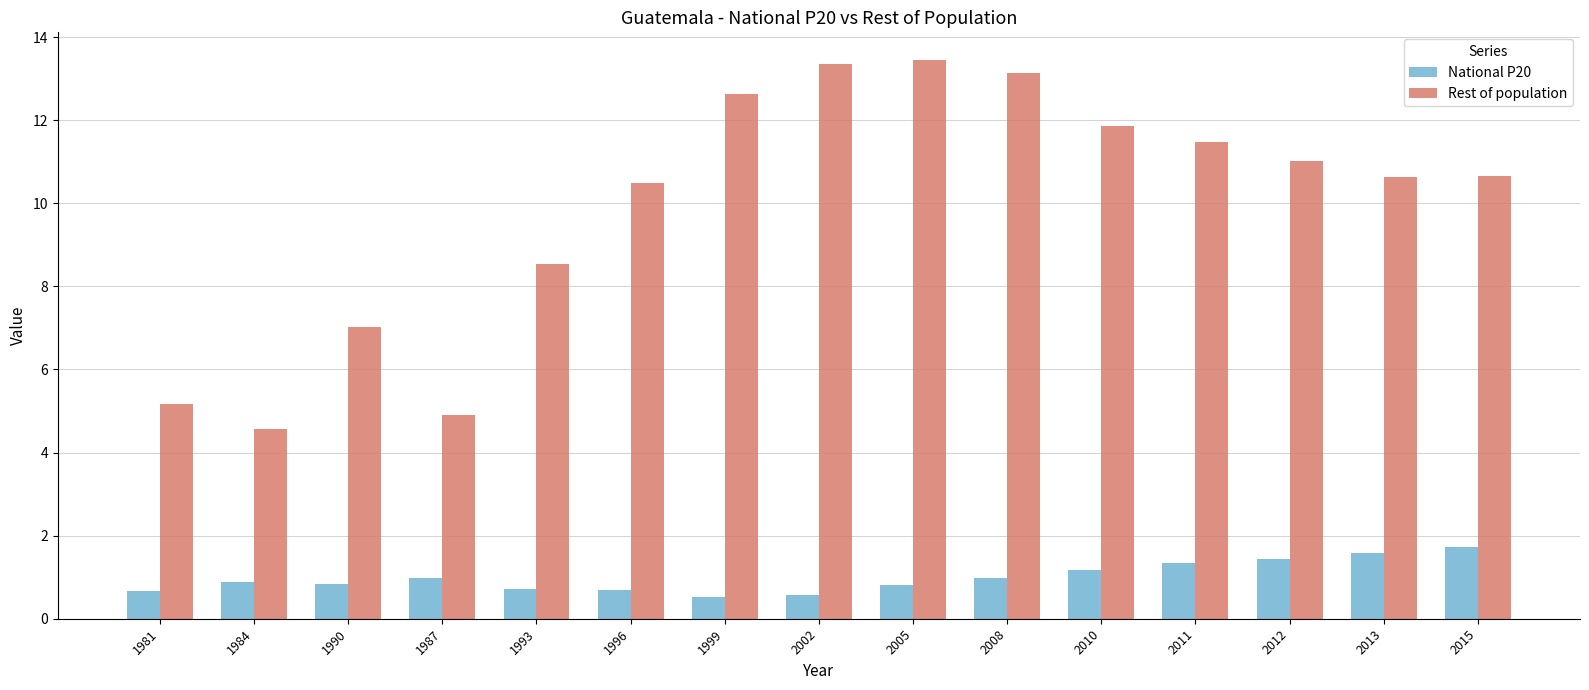

Which series has the widest spread of values?

Rest of population